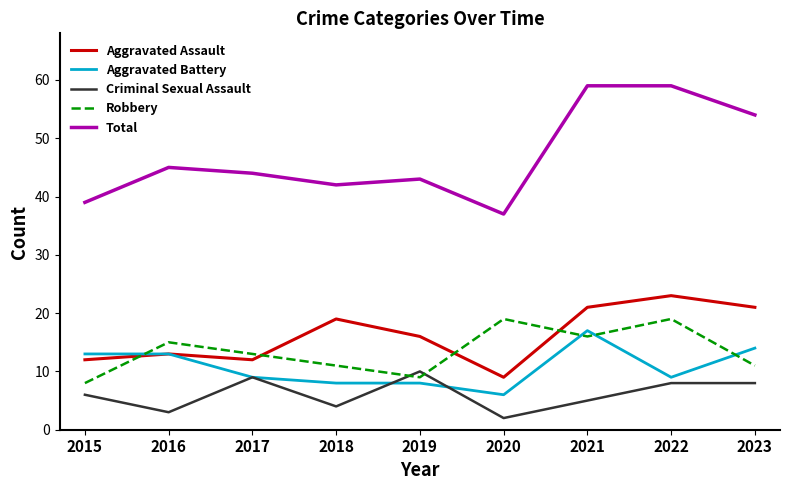

The Aggravated Assault series shows 23 at 2022. True or false?

True